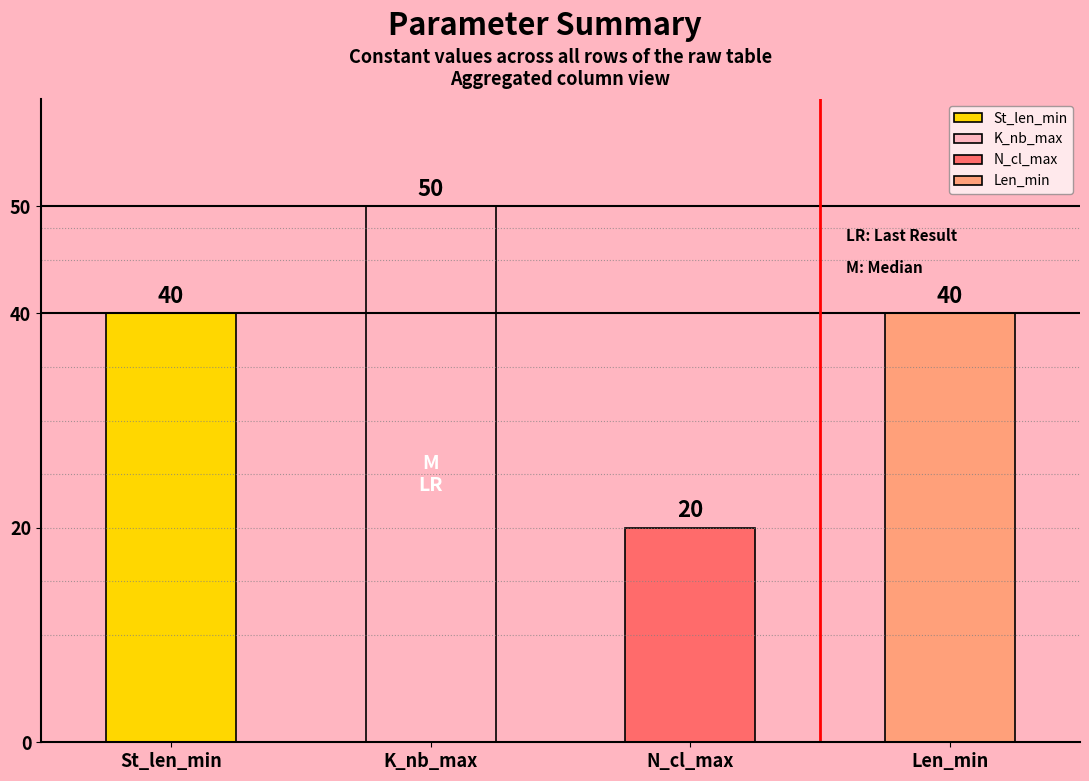

Which series has the largest range (max minus min)?

St_len_min